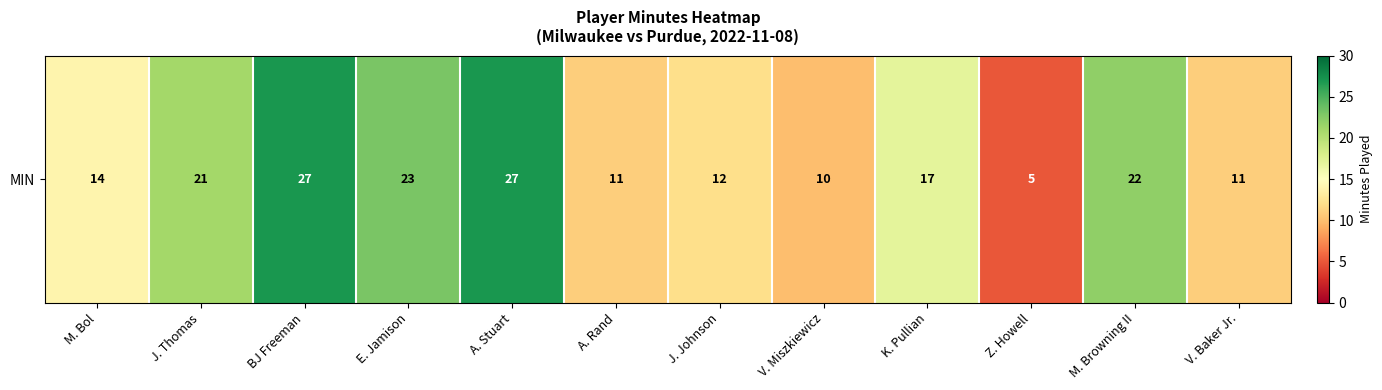

What is the maximum value shown in the chart?

27